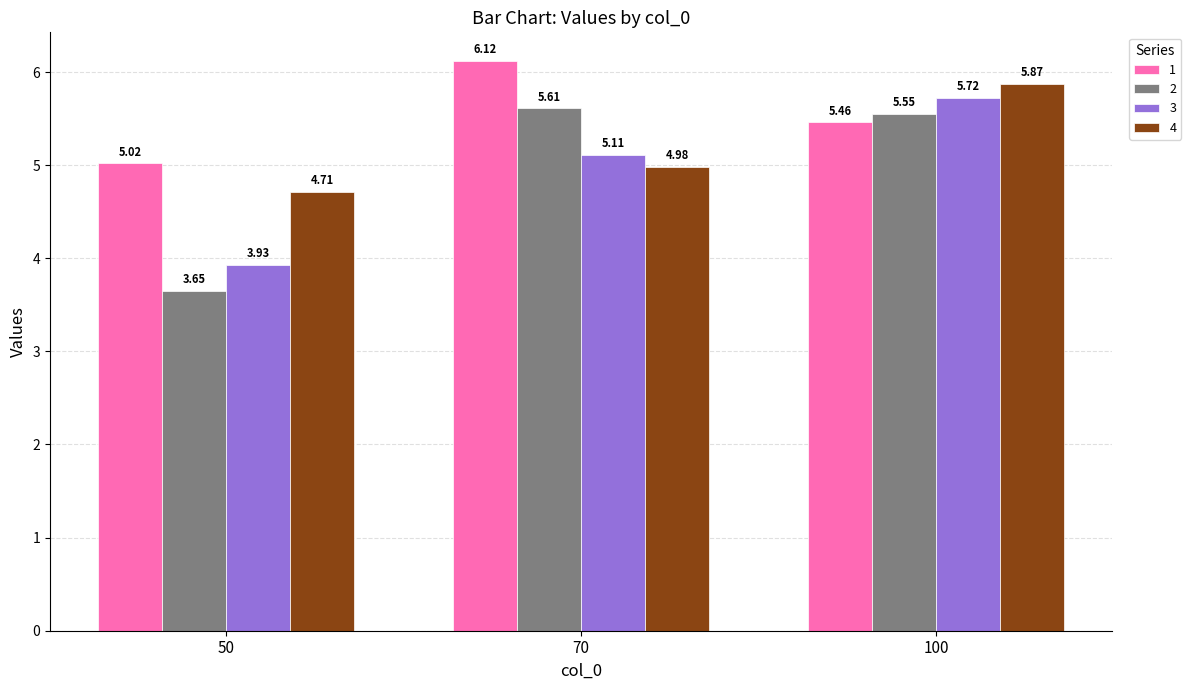

Is it true that 3 equals 5.7 at 100?

True